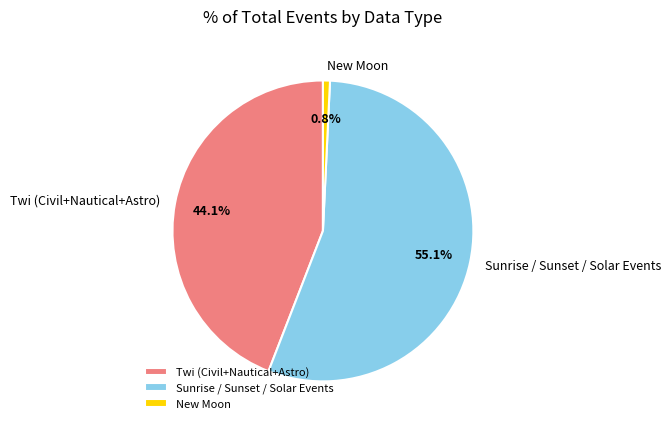

Is there any slice that represents more than half of the pie?

Yes